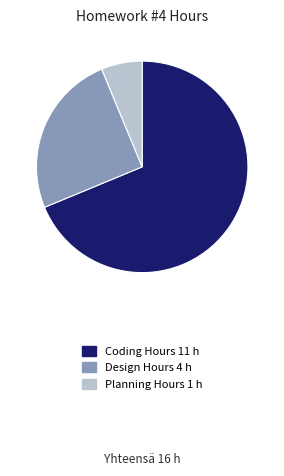

Does any single category account for the majority?

Yes